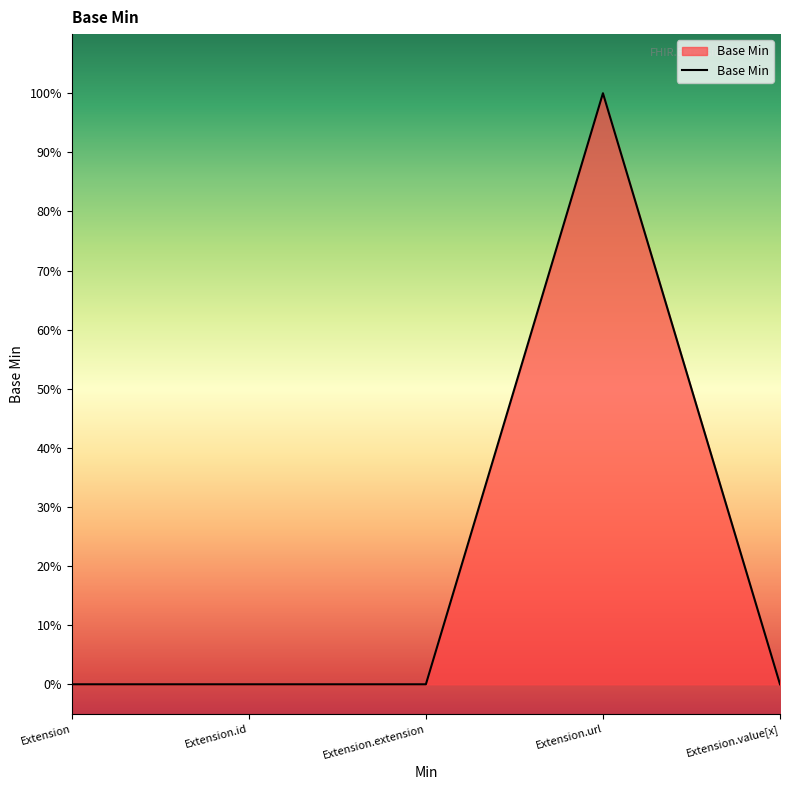

Is this an area chart (filled region under the line)?

Yes